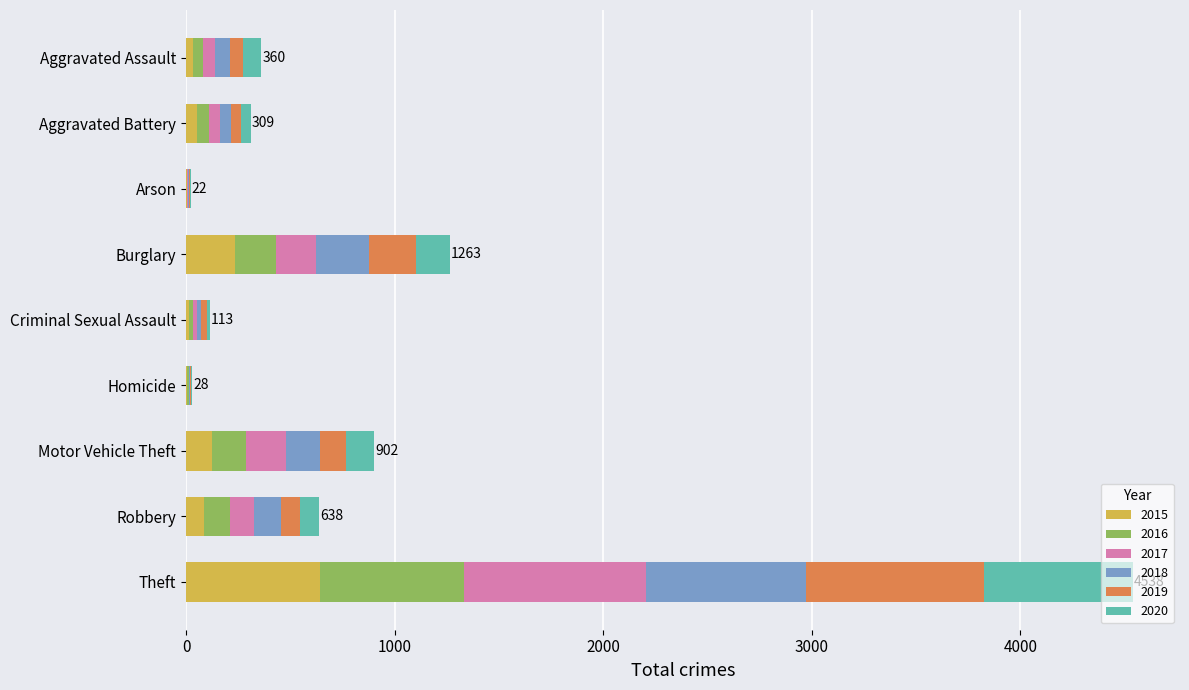

At which category is the sum across all series the highest?

Theft